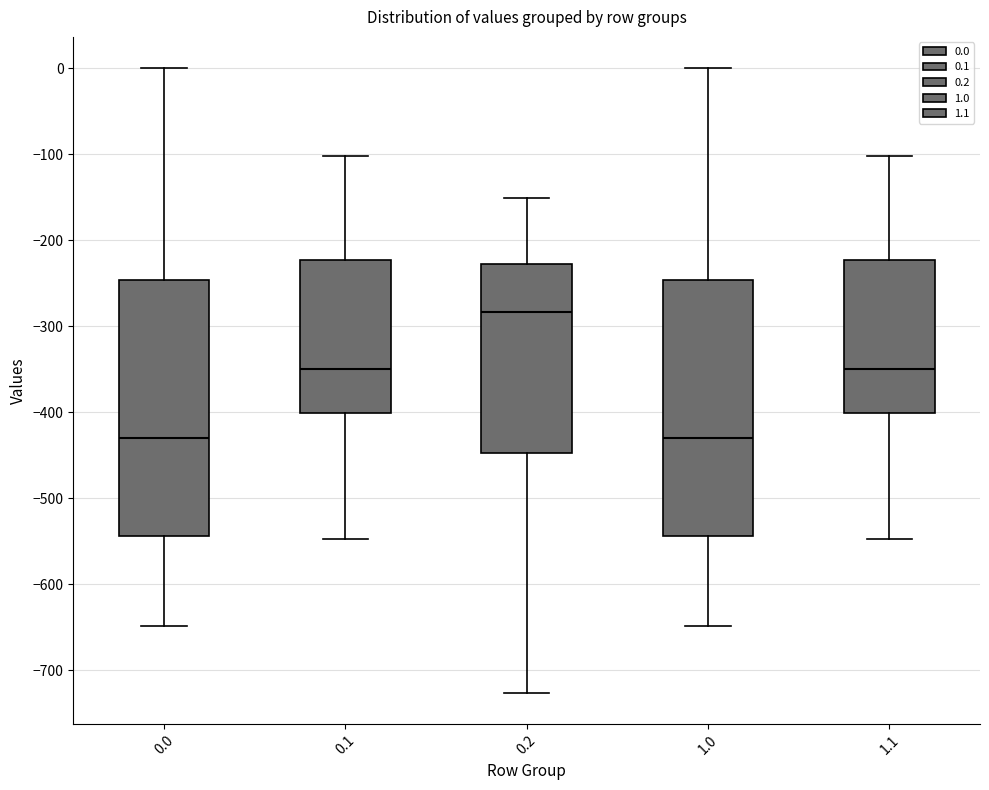

Which box's median line is the highest?

0.2